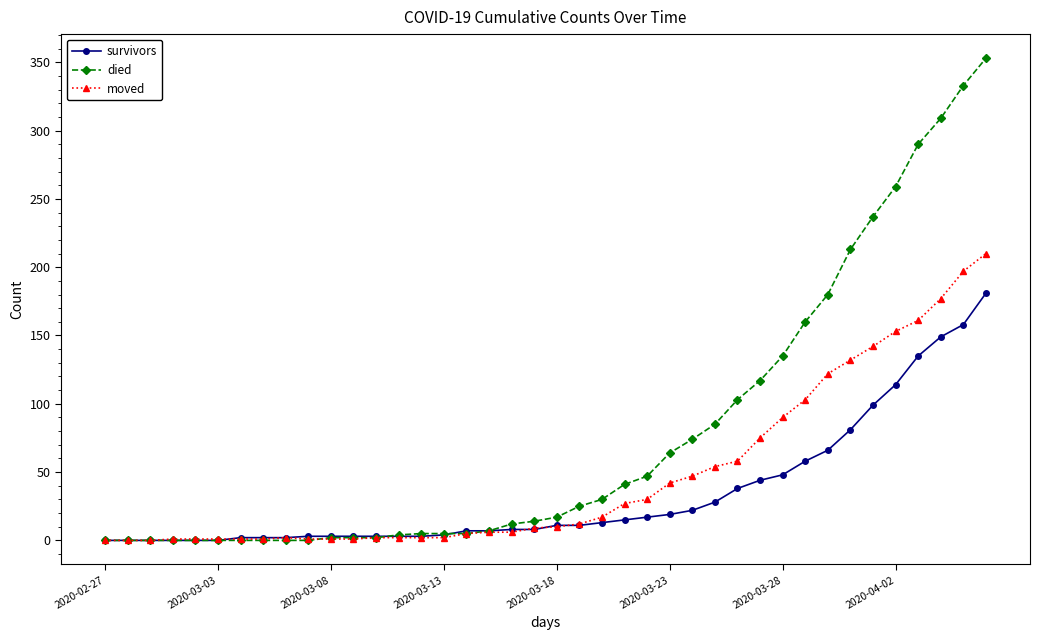

Rank the series by their maximum value, from highest to lowest.

died, moved, survivors